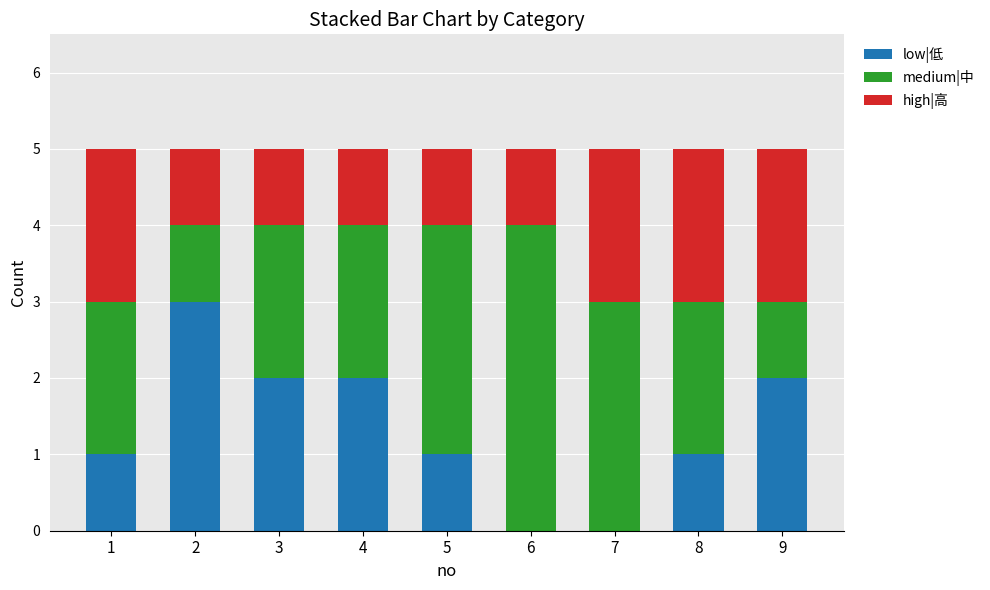

What is the average value of the low|低 series?

1